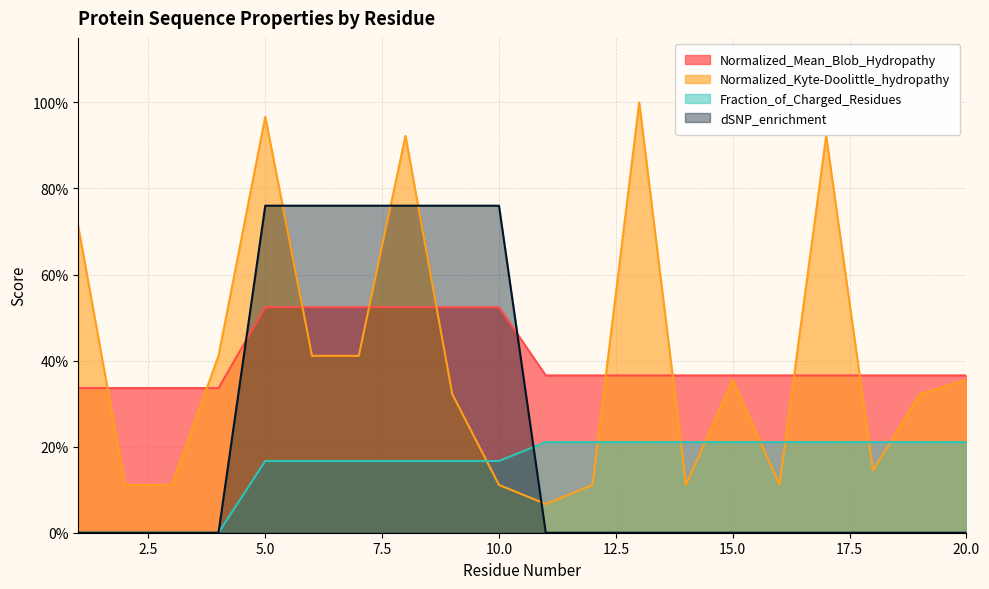

What is the difference between the second highest and minimum values in the Normalized_Mean_Blob_Hydropathy series?

0.2